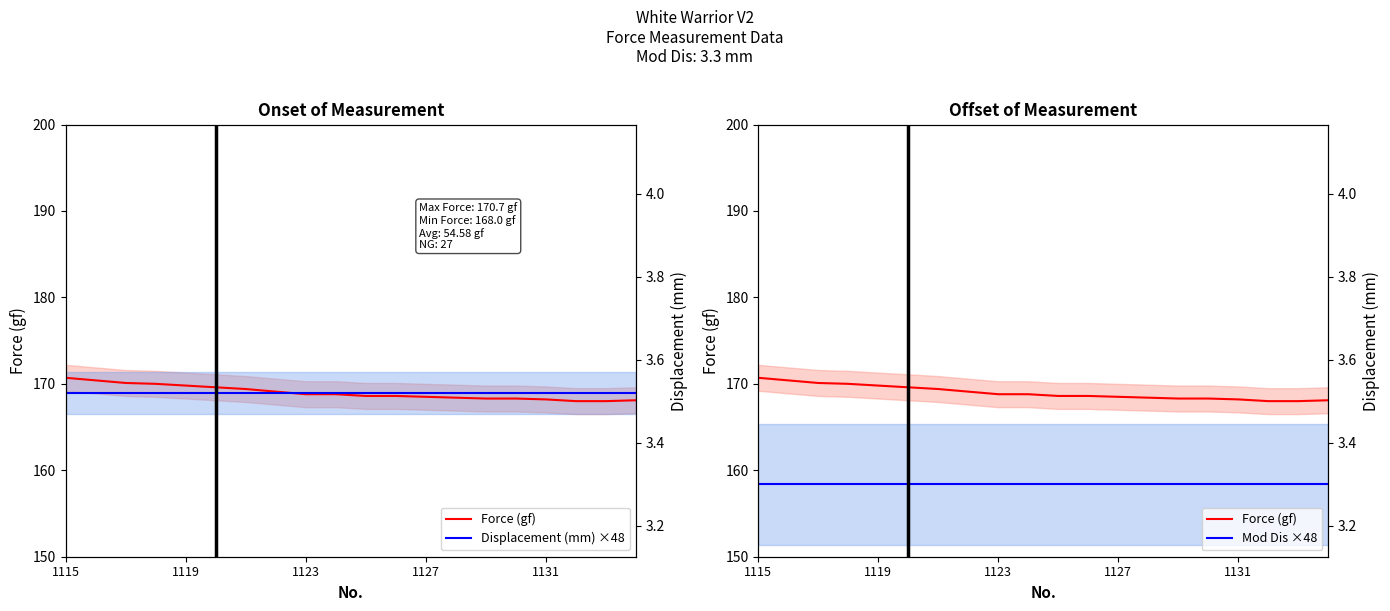

True or false: Displacement (mm) ×48 has more than 1 points higher than both neighbors.

False